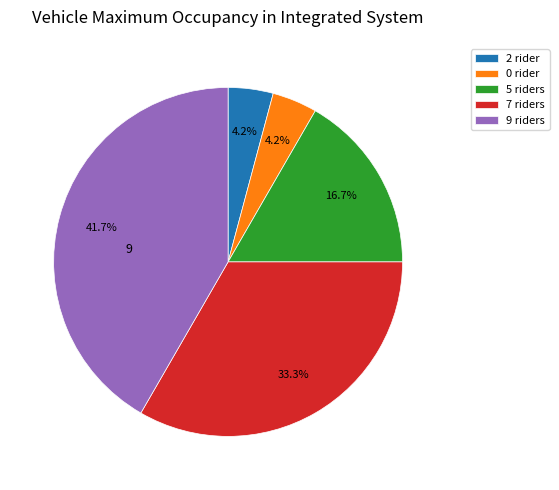

To the nearest percent, what portion does 2 represent?

4%